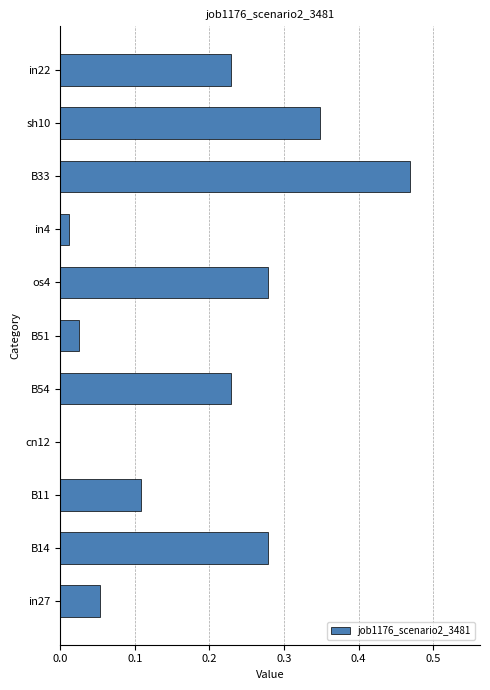

True or false: the data shows 0.0 at B11.

False